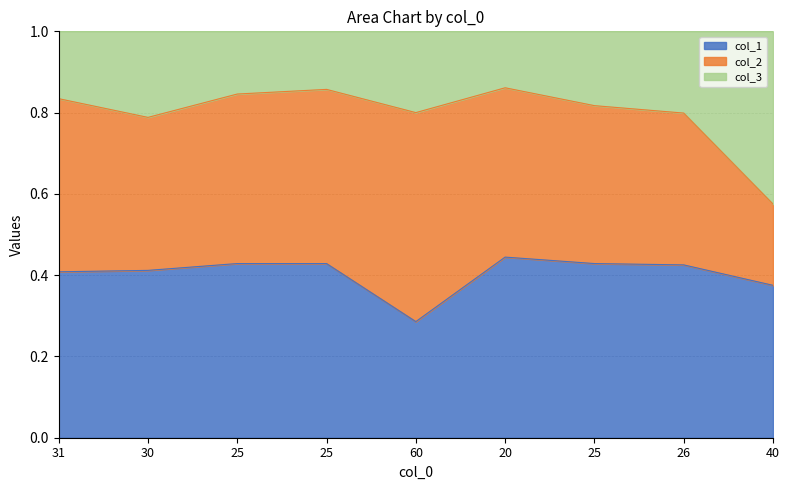

Does the chart display data point markers on the line(s)?

No